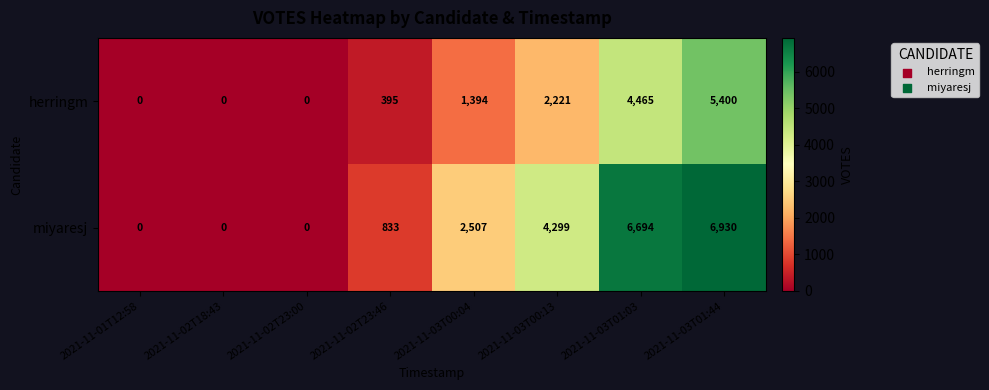

What is the average value of the miyaresj series?

2658